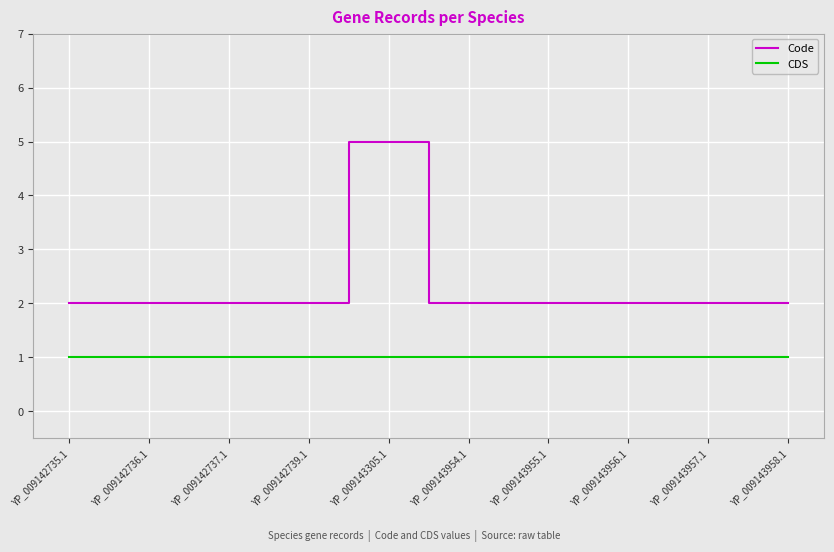

What is the smallest value displayed?

1